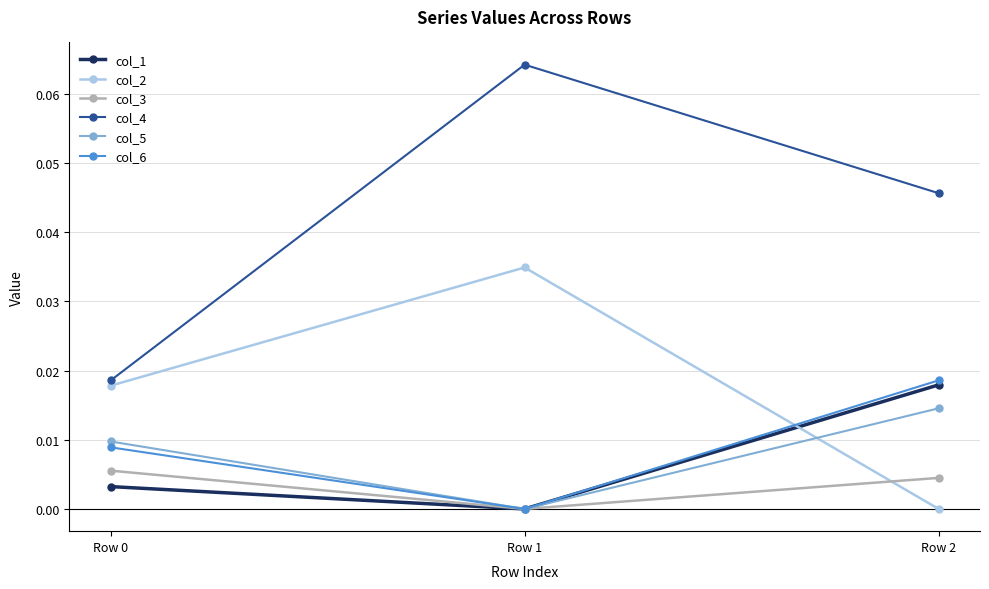

Which series has the widest spread of values?

col_4